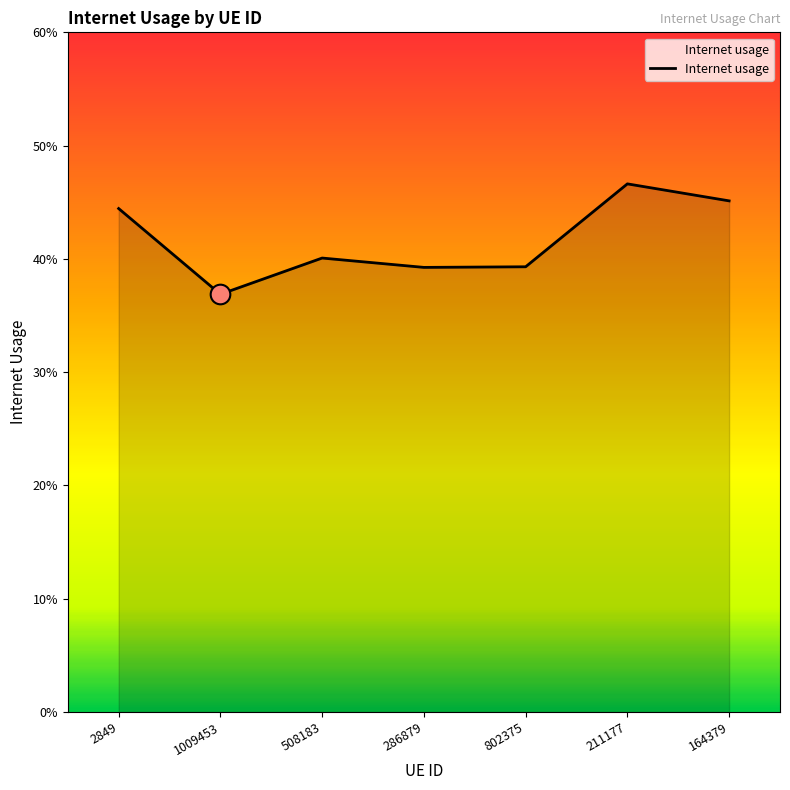

What is the change in value from 286879 to 164379?

+0.1